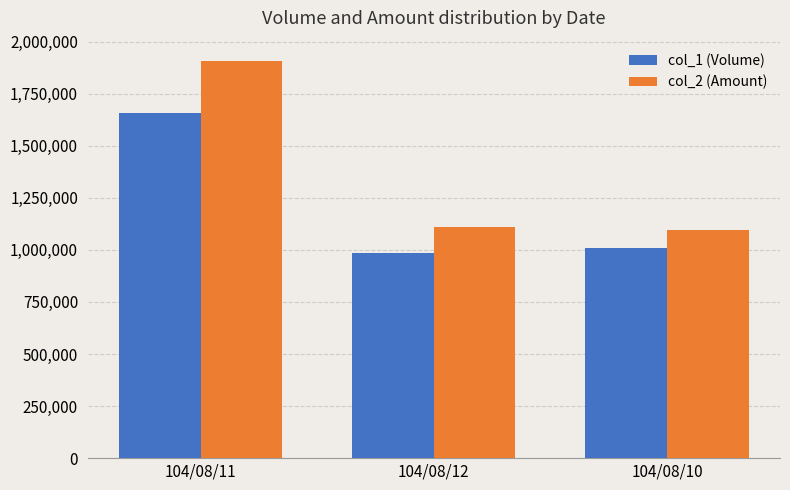

Reading left to right, list all the values displayed in this chart.

col_1 (Volume): 1659000	985000	1011000
col_2 (Amount): 1908990	1108770	1095610